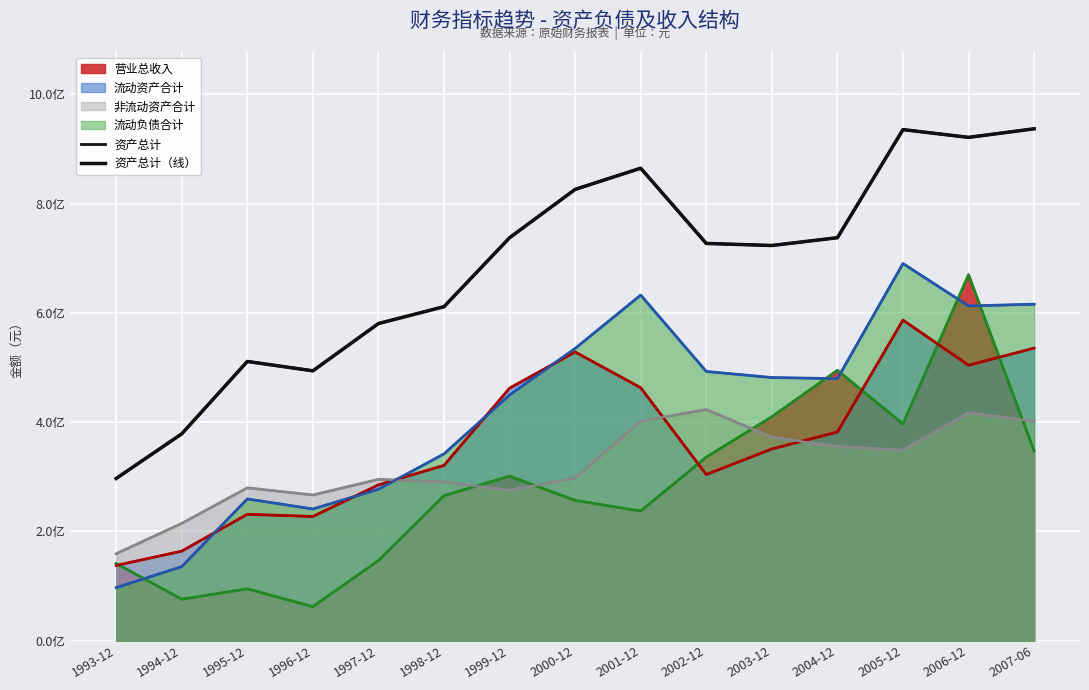

True or false: 资产总计 and 资产总计（线） cross at least once.

False